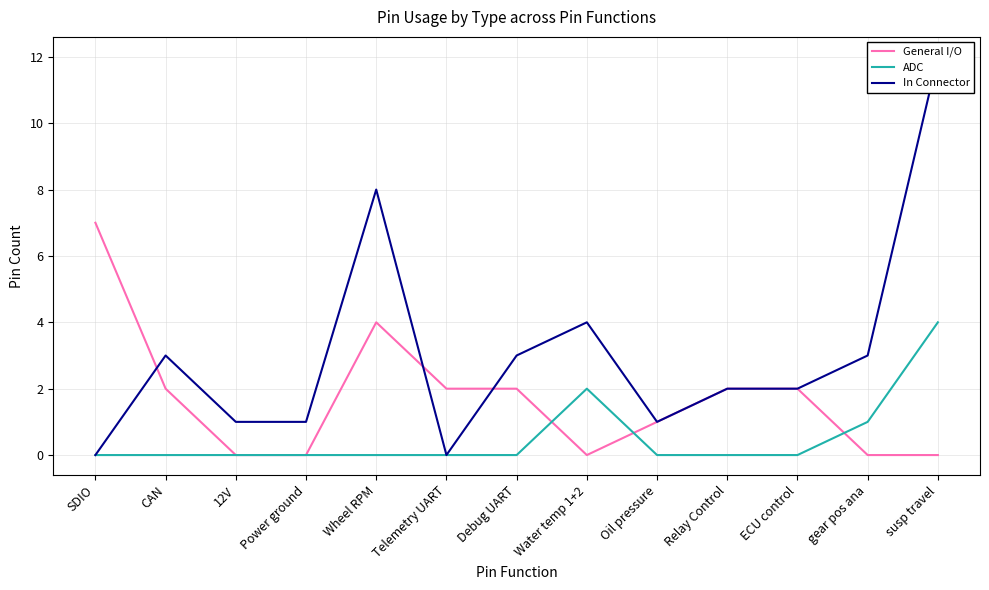

What is the sum of the General I/O values at SDIO and CAN?

9